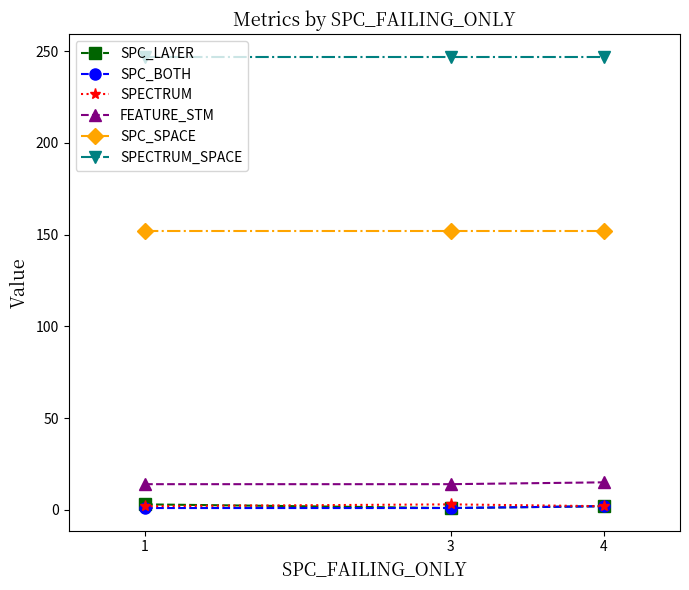

Which series has the largest total across all categories?

SPECTRUM_SPACE